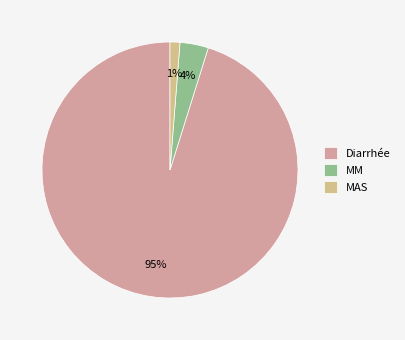

Does MAS represent more than half of the total?

No